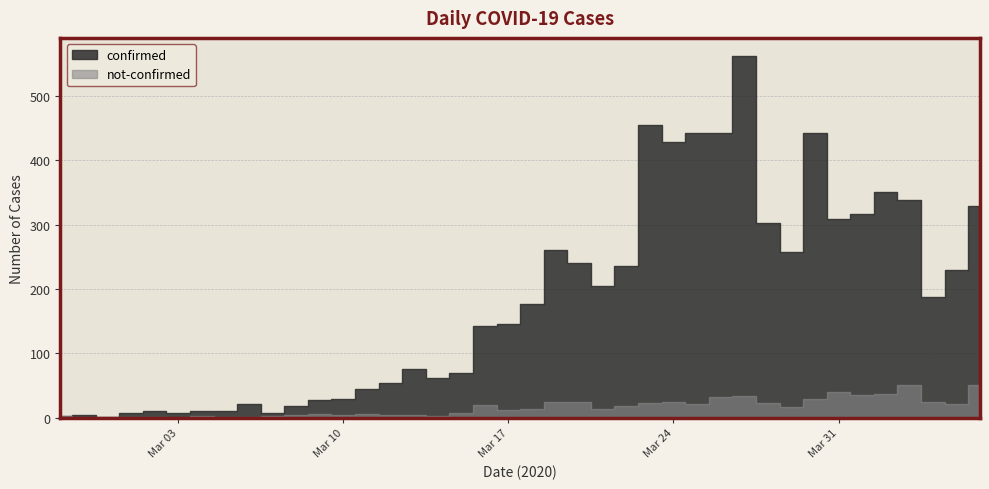

In confirmed, how many points are lower than both neighbors (excluding endpoints)?

9